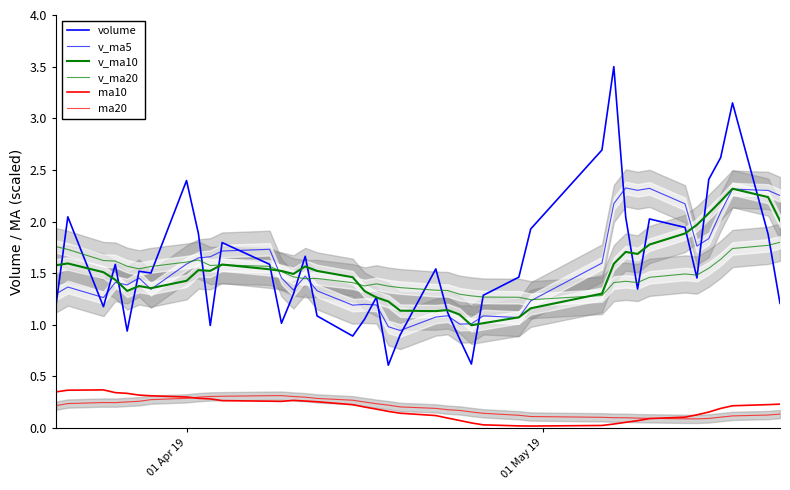

Rank the series by their maximum value, from lowest to highest.

ma20, ma10, v_ma20, v_ma10, v_ma5, volume